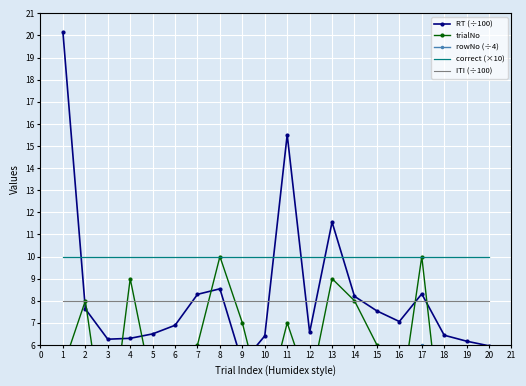

Which series has the largest range (max minus min)?

RT (÷100)